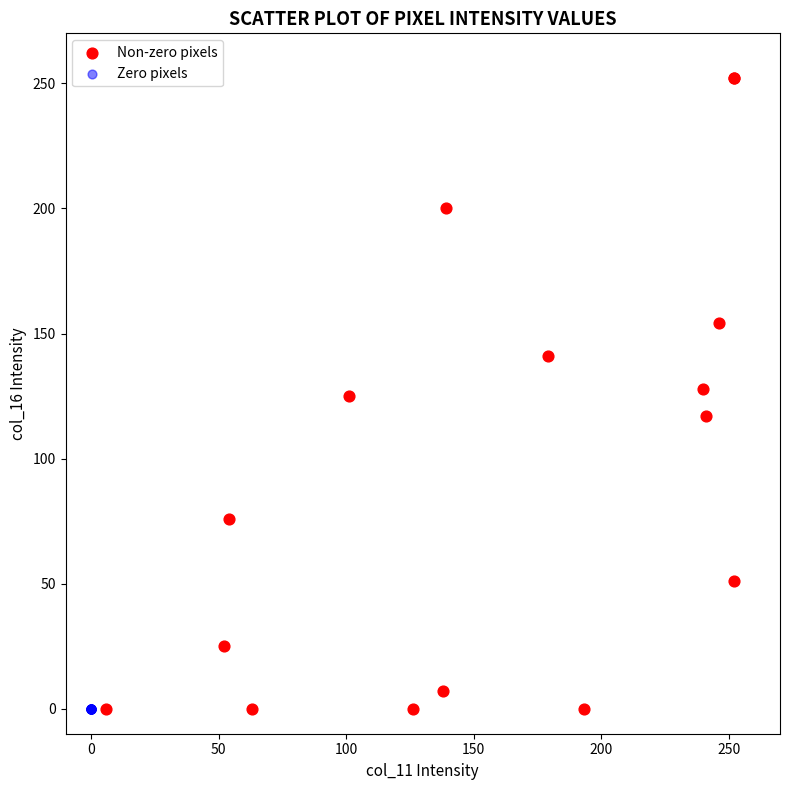

Which series reaches the maximum Y coordinate?

Non-zero pixels